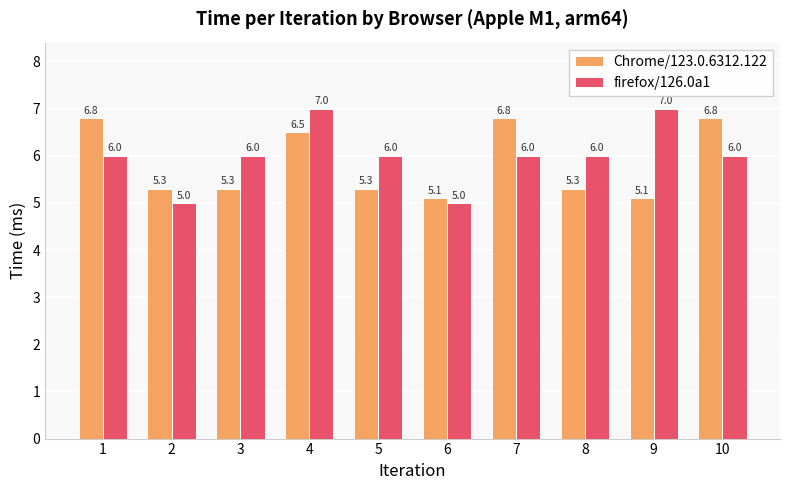

What are all the series names shown in the legend?

Chrome/123.0.6312.122, firefox/126.0a1